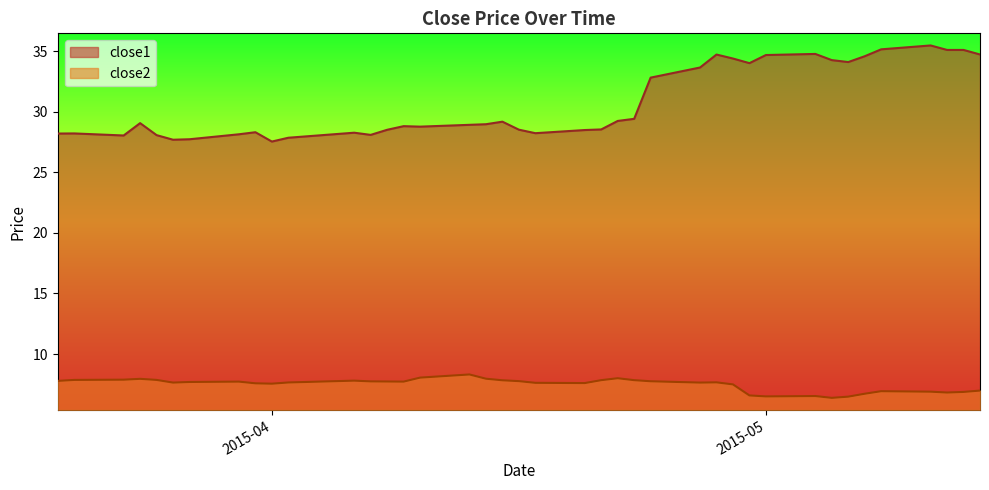

How many lines are shown in the chart?

2